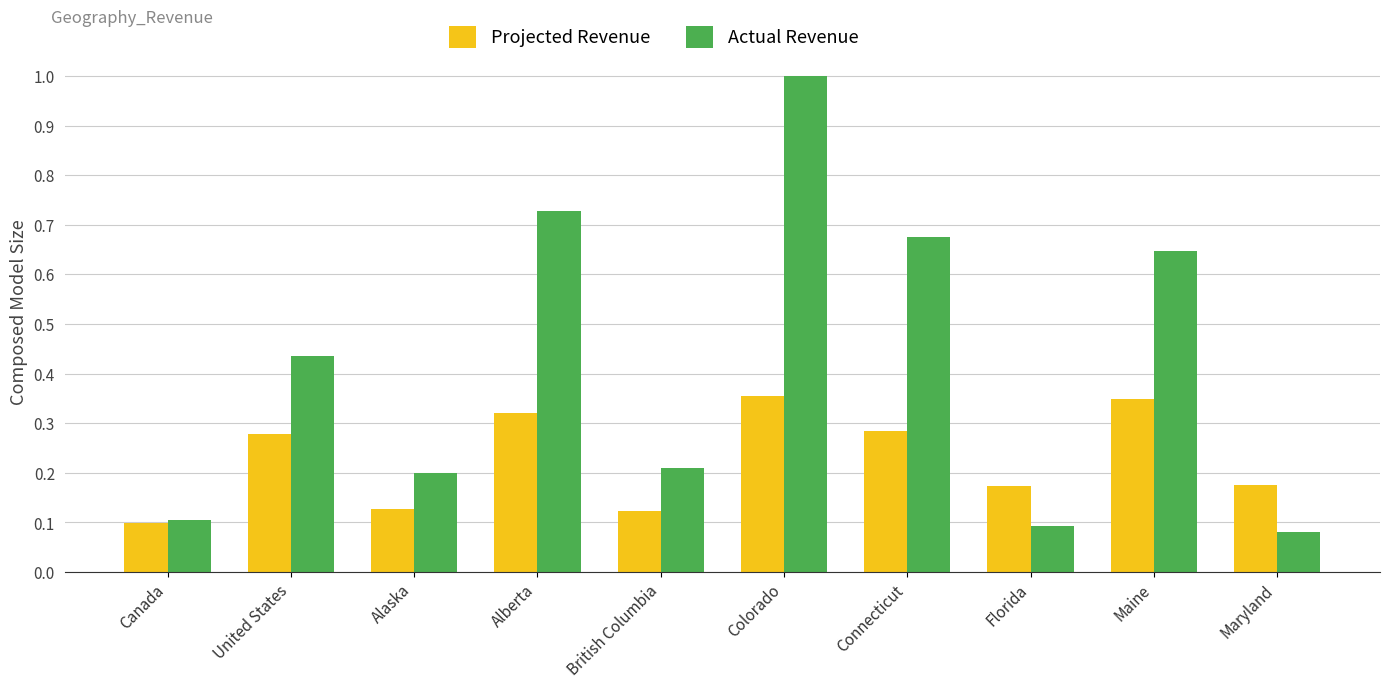

At Alberta, list the series in order from smallest to largest.

Projected Revenue, Actual Revenue